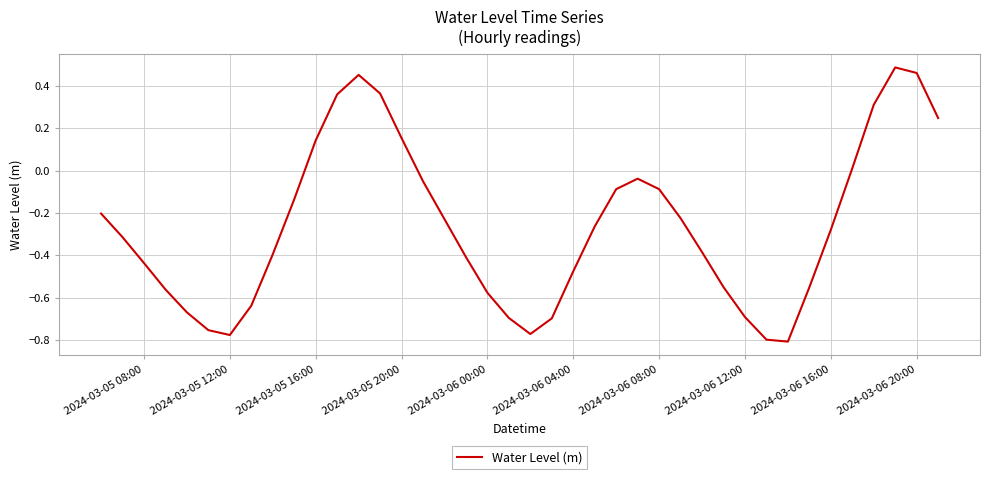

What is the difference between the maximum and minimum values?

1.3